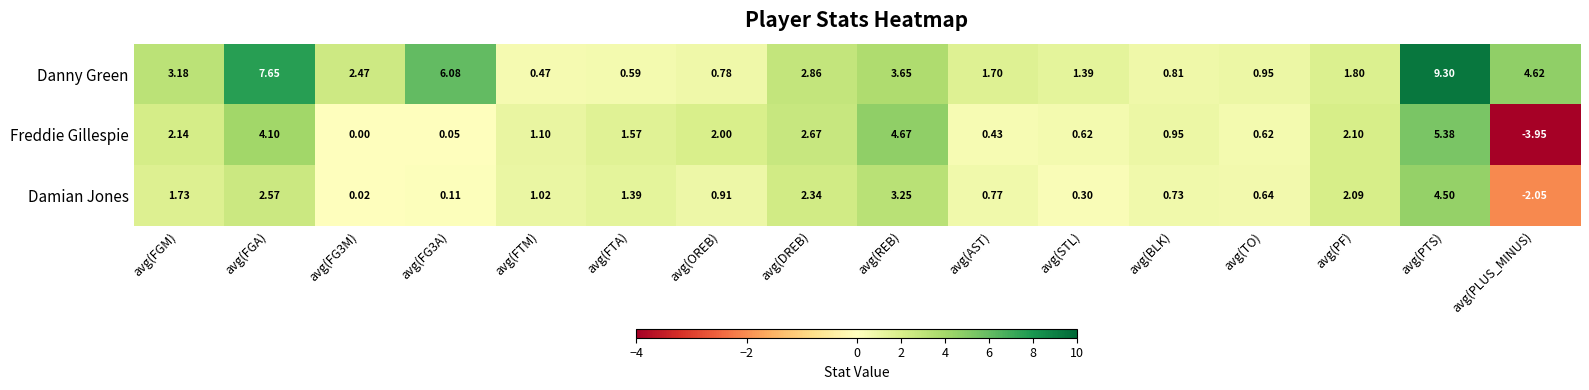

What is the maximum value shown in the chart?

9.3